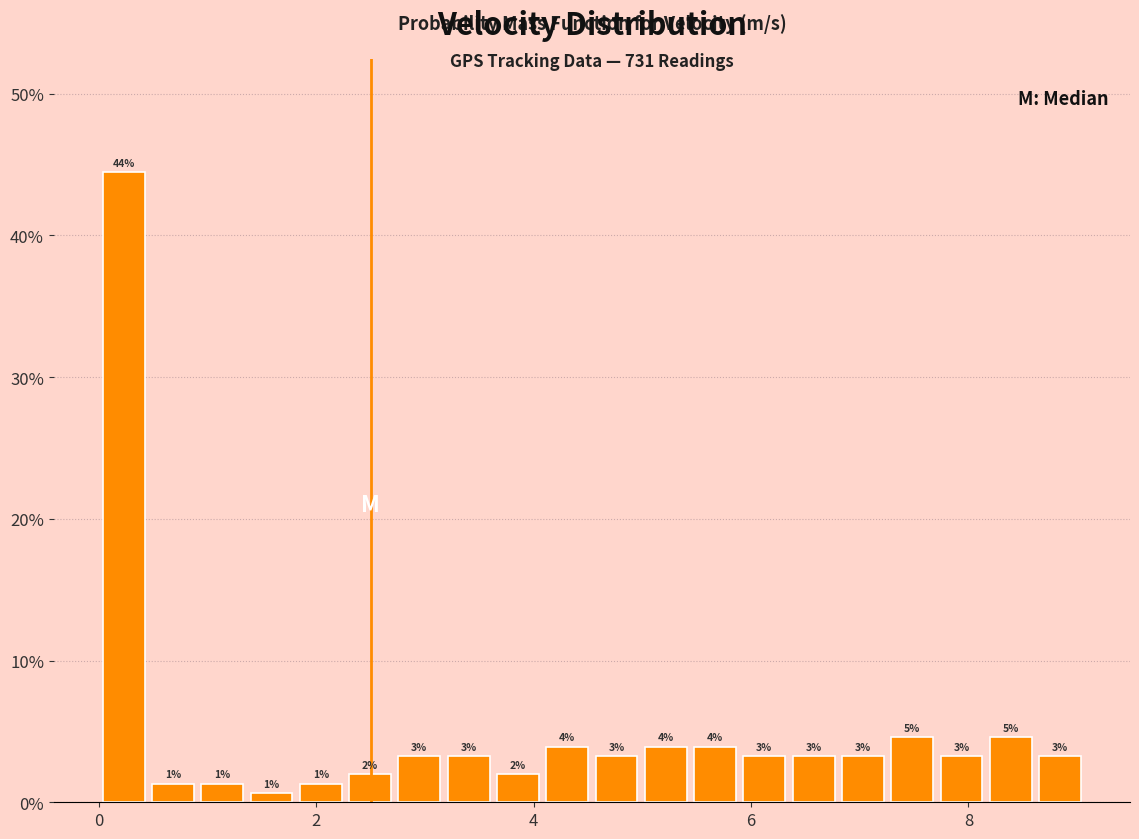

Around what value on the x-axis is the tallest bar? Give the approximate position of its centre, as read against the axis.

0.2